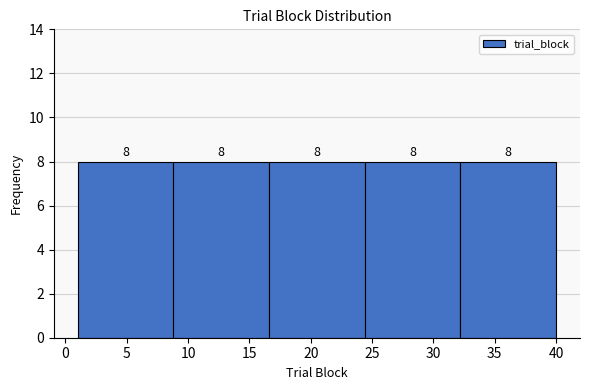

Reading left to right, list every bar in this chart as the range it spans on the x-axis followed by its height. The bar edges are not printed on the chart, so give them approximately, as read against the axis.

1.0 to 8.8: 8
8.8 to 16.6: 8
16.6 to 24.4: 8
24.4 to 32.2: 8
32.2 to 40.0: 8